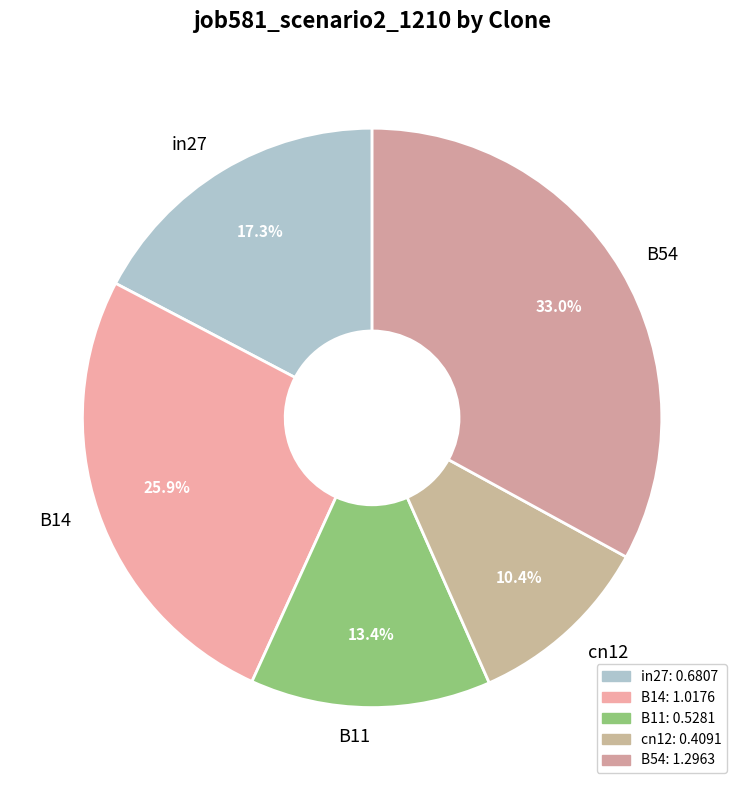

Does B14 represent more than half of the total?

No